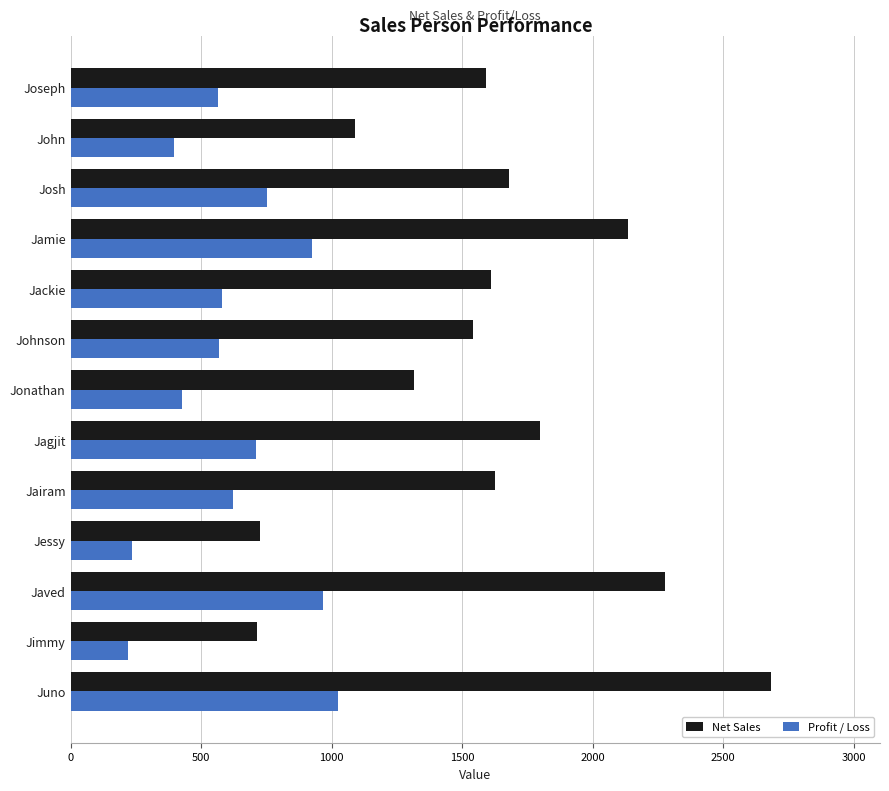

Is the value of Net Sales at Jamie greater than the value of Profit / Loss at Jonathan?

Yes